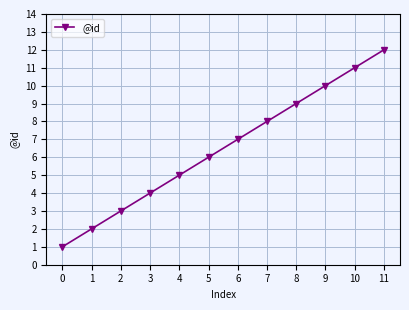

Which has a higher value, 7 or 5?

7